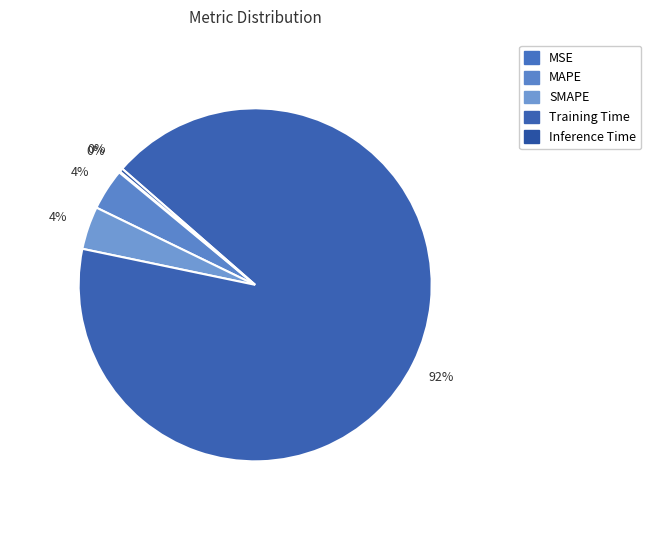

How many segments does this pie chart have?

5